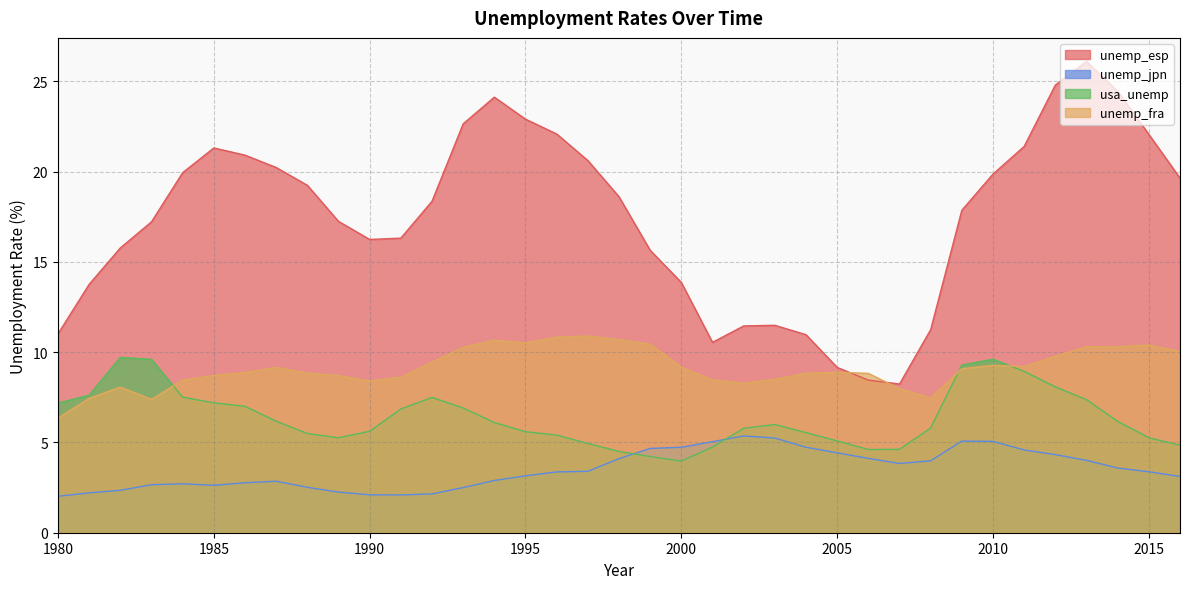

What is the value of the unemp_jpn point at the 27th from the left?

4.1